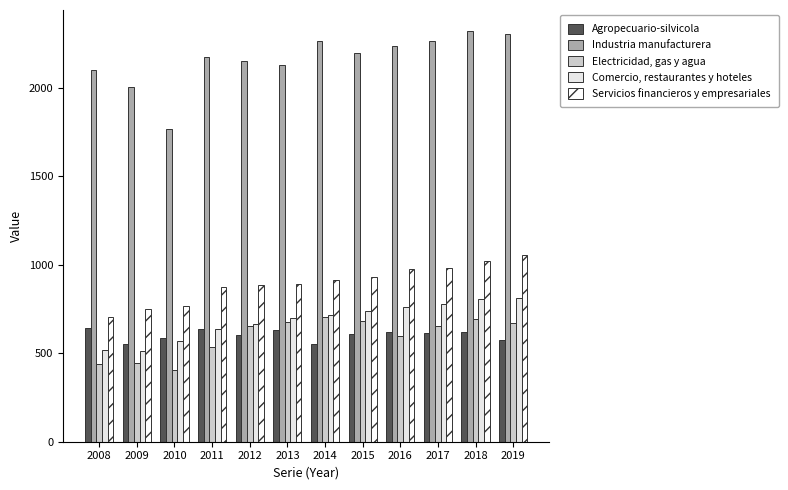

What are all the series names shown in the legend?

Agropecuario-silvicola, Industria manufacturera, Electricidad, gas y agua, Comercio, restaurantes y hoteles, Servicios financieros y empresariales